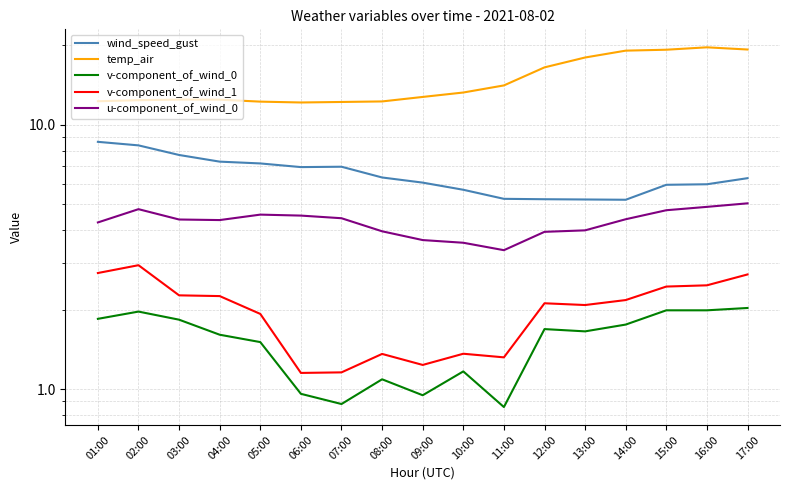

At which category does v-component_of_wind_0 reach its first local valley?

07:00